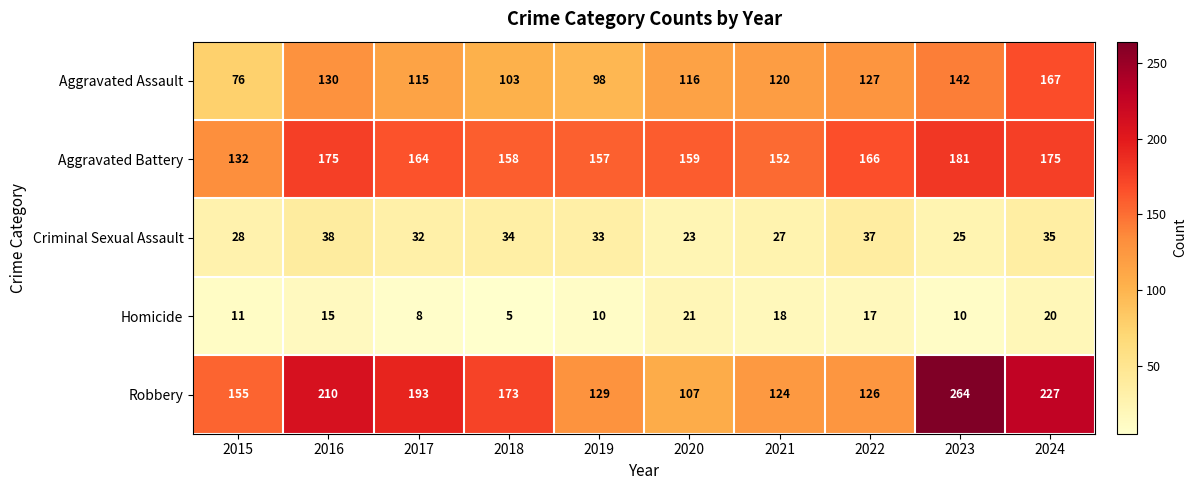

Is it true that Robbery equals 128 at 2017?

False